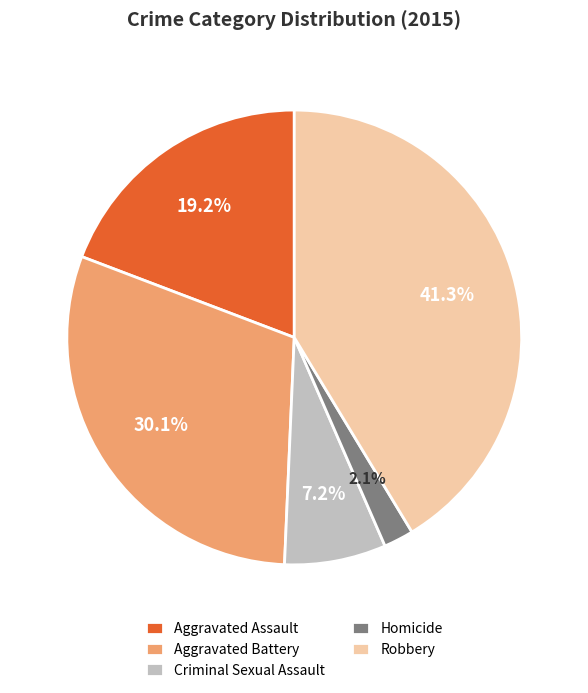

What is the largest slice in the pie chart?

Robbery